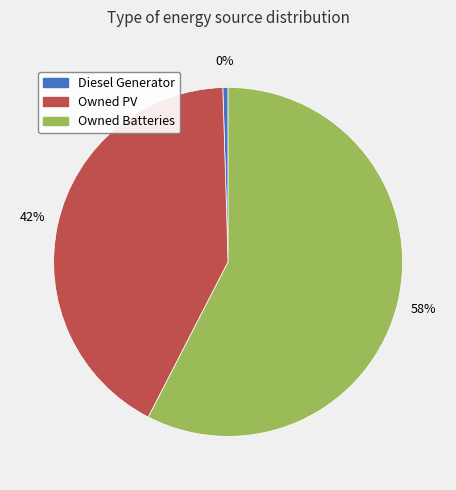

Which category has the biggest portion of the pie?

Owned Batteries